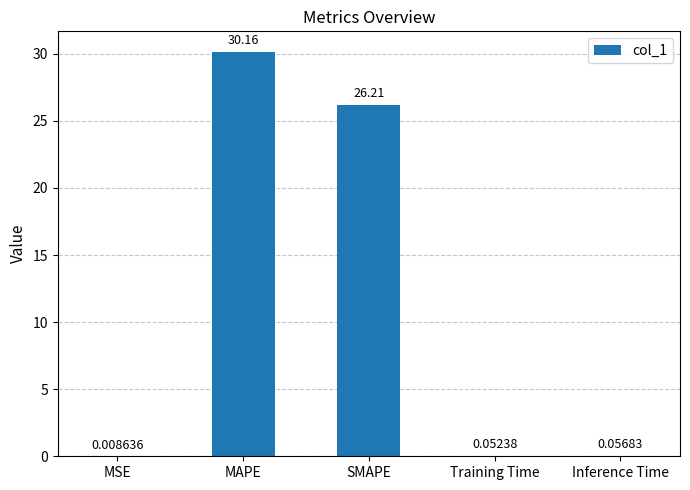

True or false: the data shows 10.4 at MAPE.

False